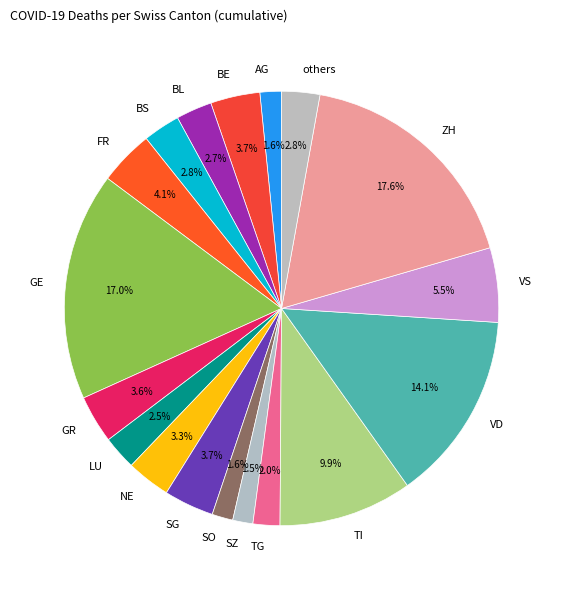

To the nearest percent, what portion does FR represent?

4%